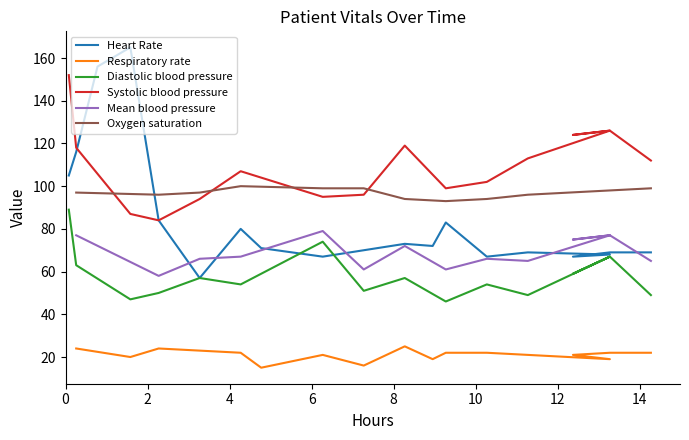

What is the highest value of the Systolic blood pressure series?

152